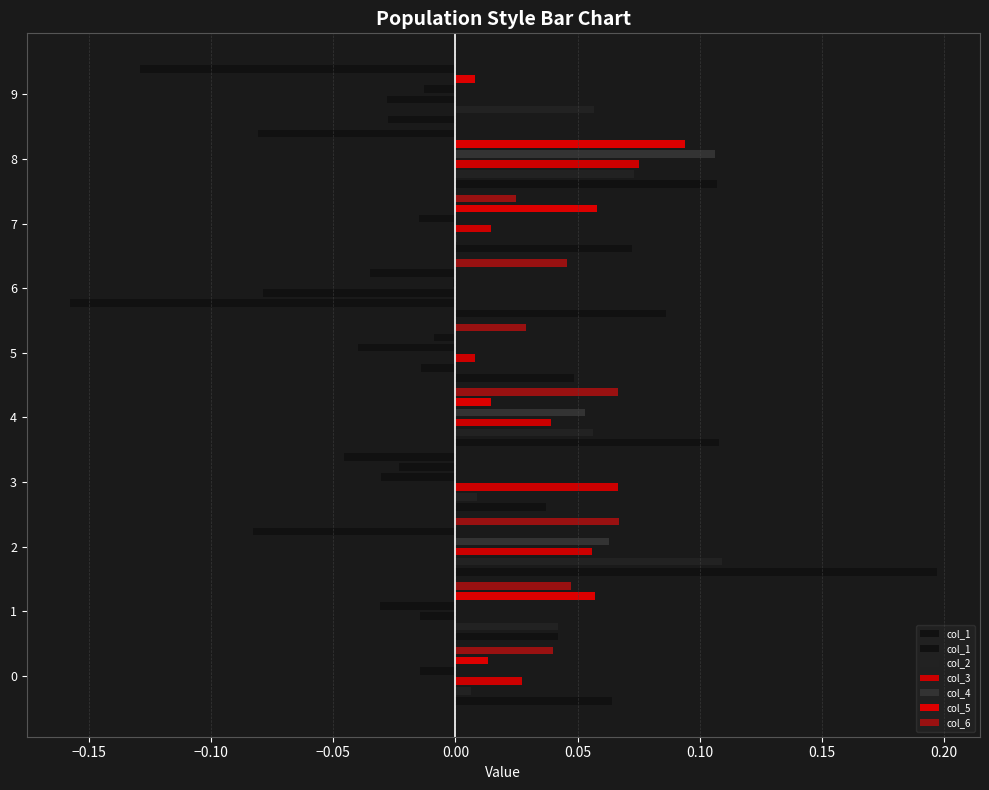

What is the difference between the second highest and second lowest values in the col_6 series?

0.1